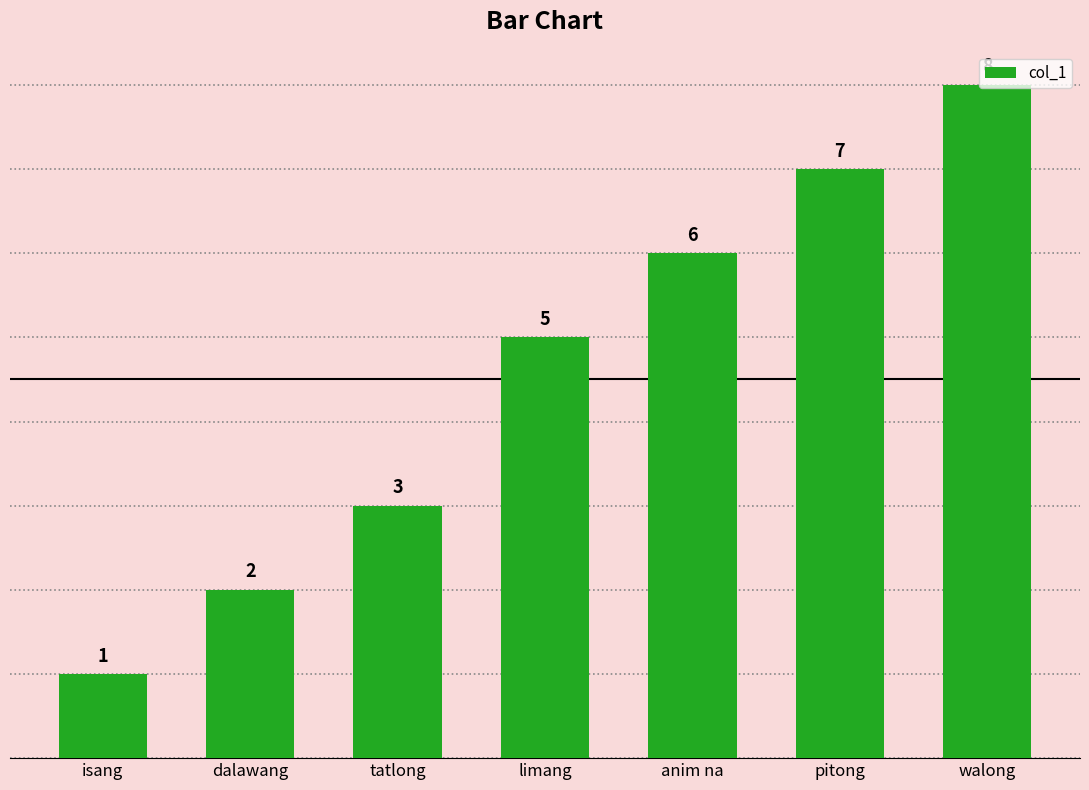

The chart shows a value of 8 at limang. True or false?

False